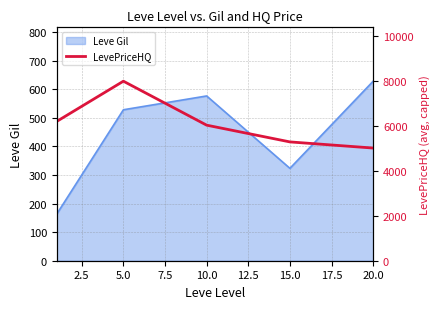

The value of Leve Gil at 10.0 is 383.3. True or false?

False